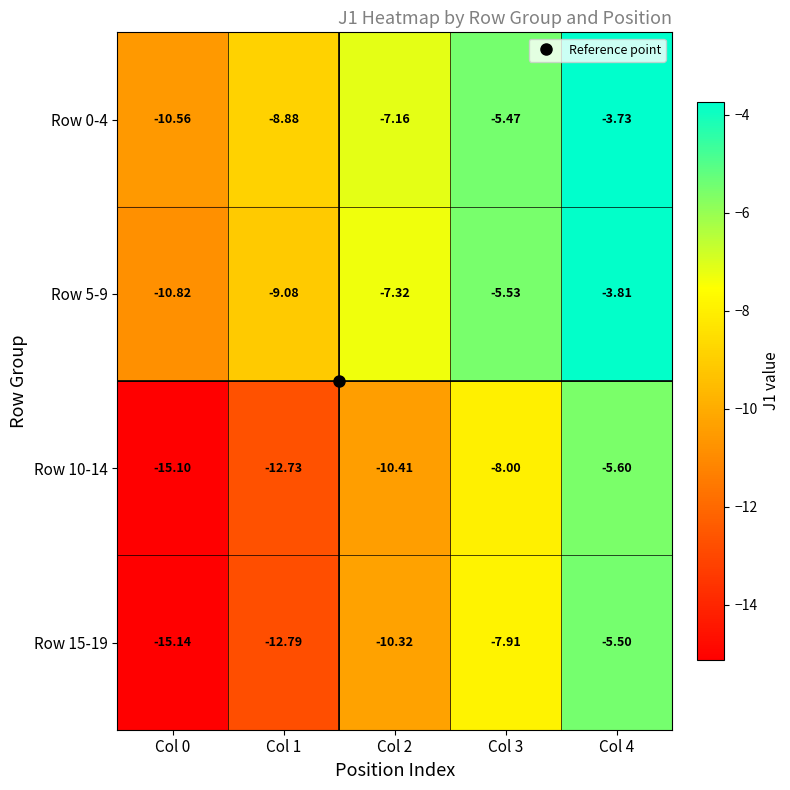

Is the value of Row 5-9 at Col 4 greater than the value of Row 15-19 at Col 3?

Yes